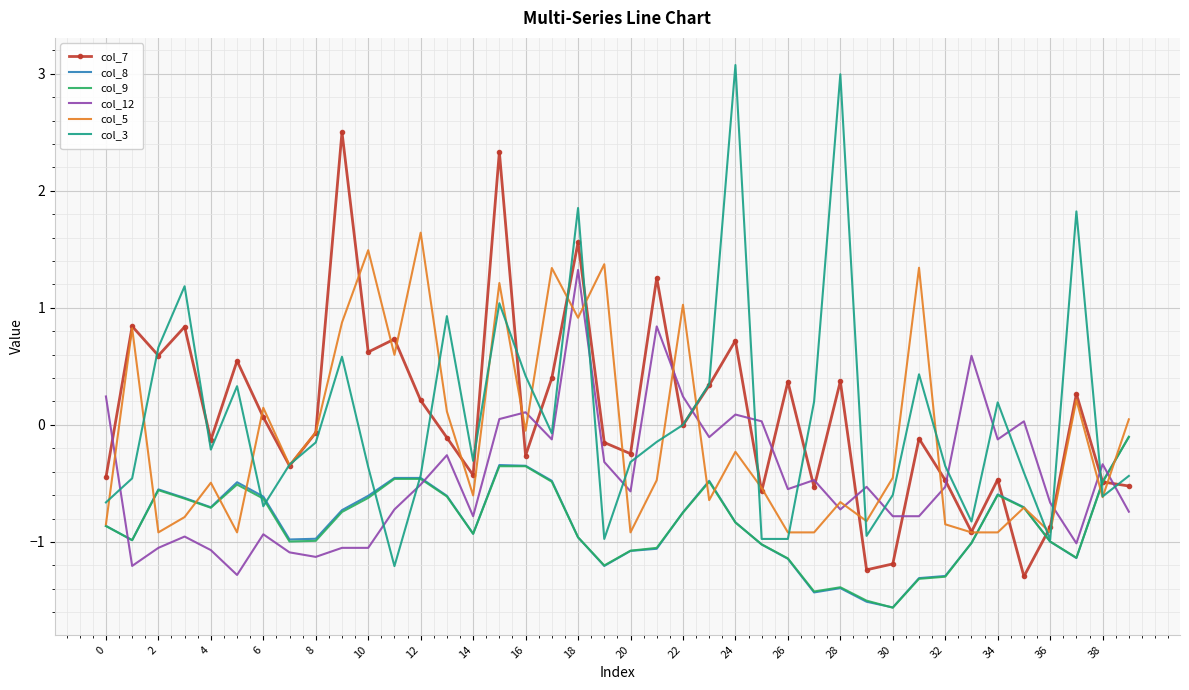

What is the maximum value shown in the chart?

3.1